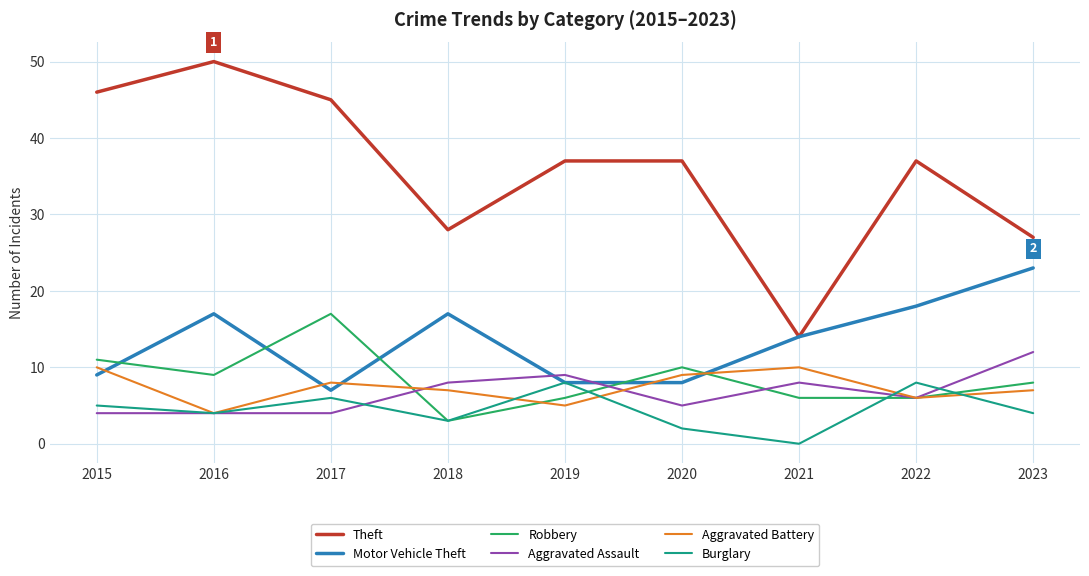

True or false: Motor Vehicle Theft has more than 1 interior local peaks.

True